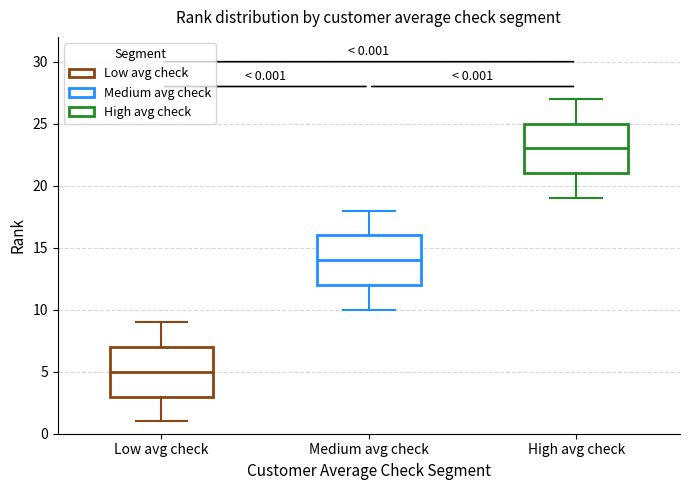

Which box's median line is the highest?

High avg check